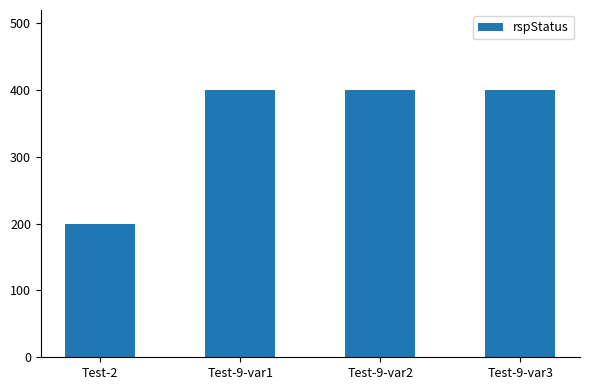

At which category does the chart reach its minimum across all series?

Test-2